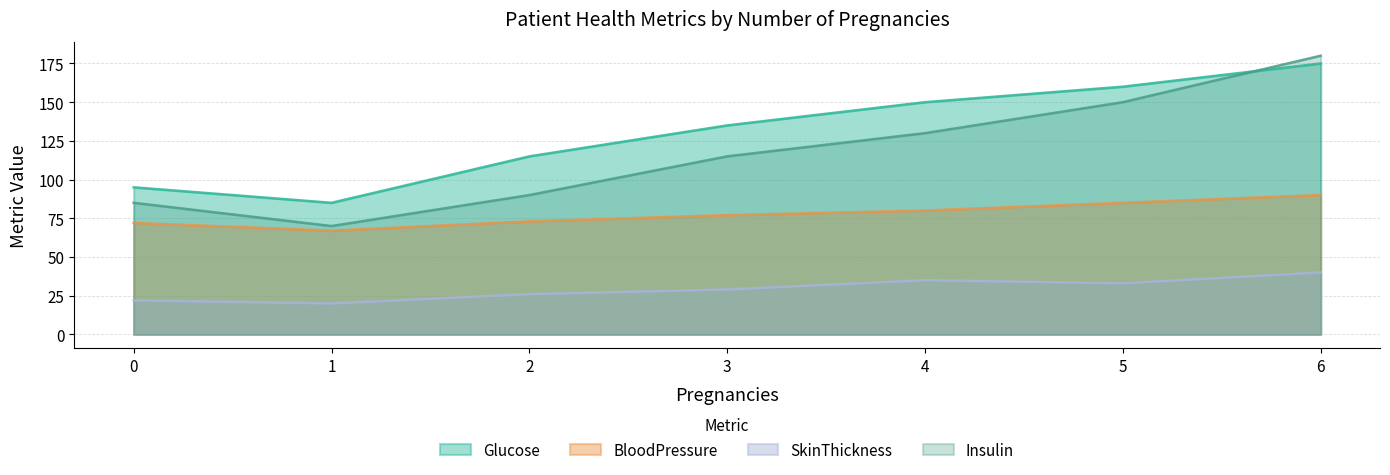

Rank the series at 4 from highest to lowest value.

Glucose, Insulin, BloodPressure, SkinThickness